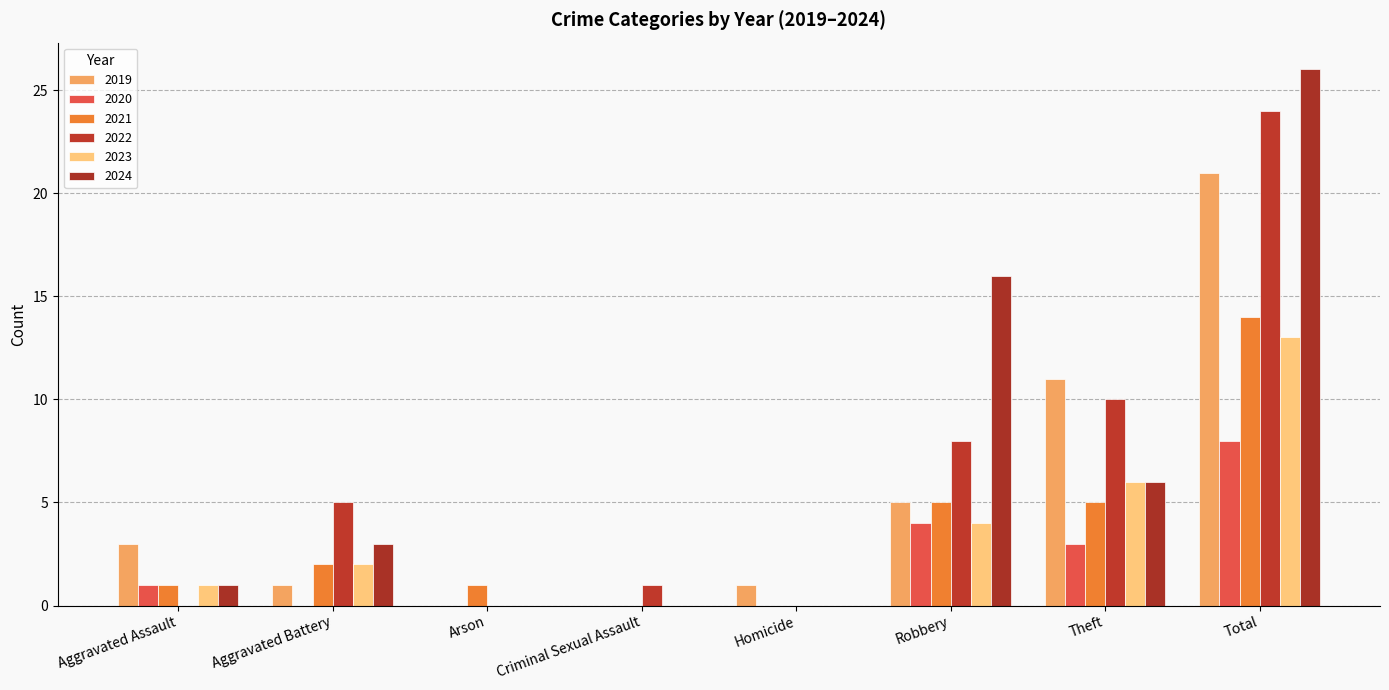

At which category is the sum across all series the highest?

Total